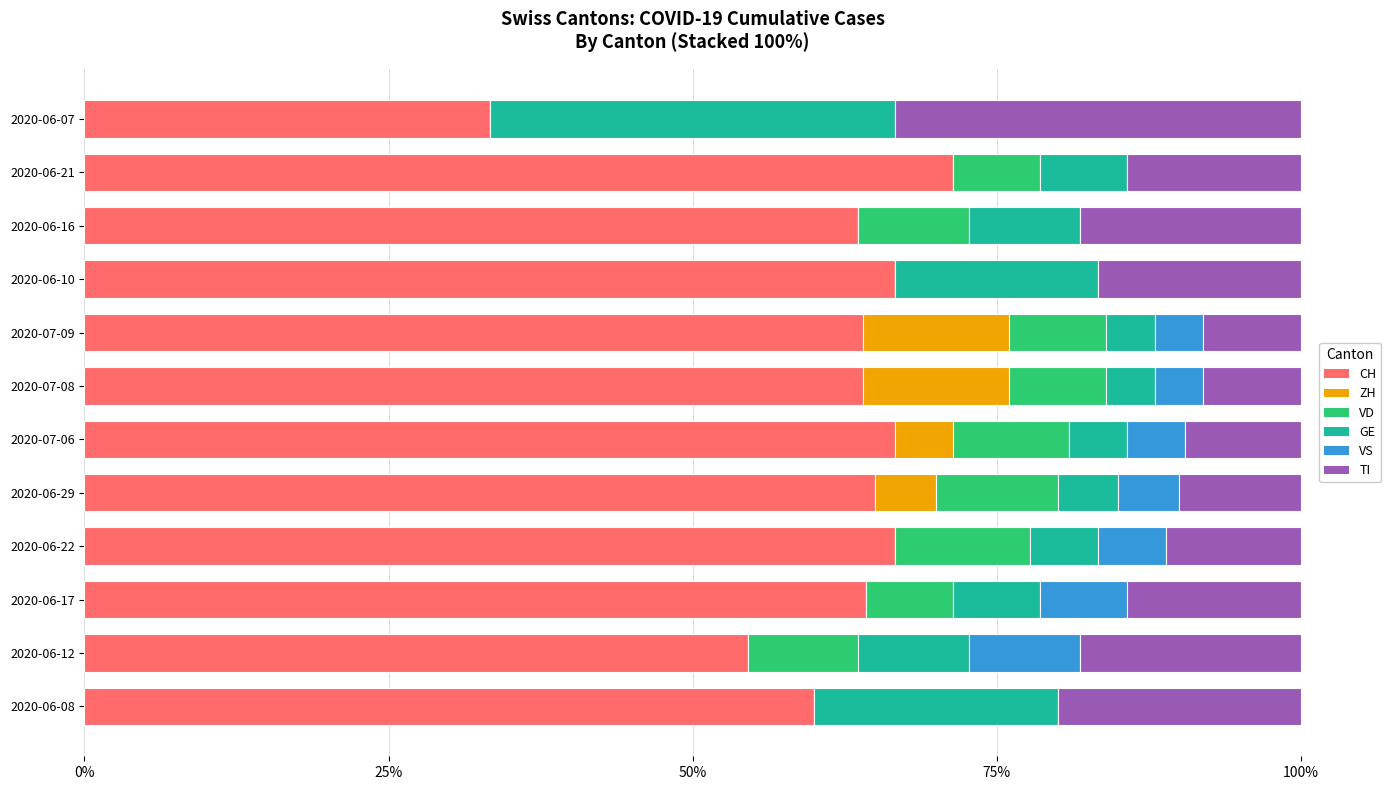

Is it true that CH equals 54.5 at 2020-06-12?

True